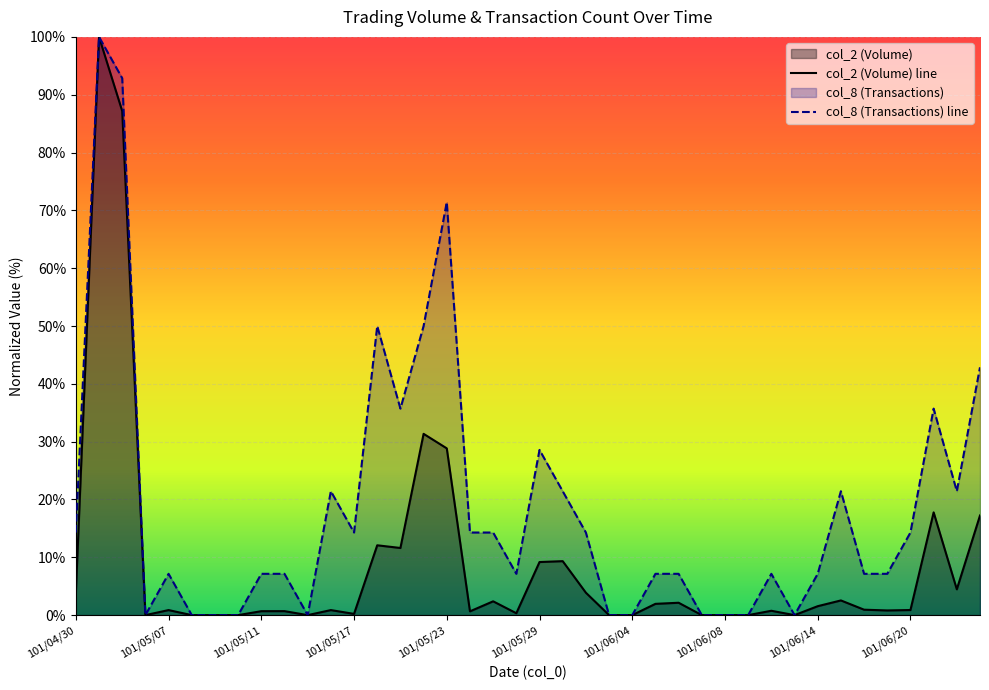

Which has a higher value, 101/05/11 or 101/05/24?

101/05/11